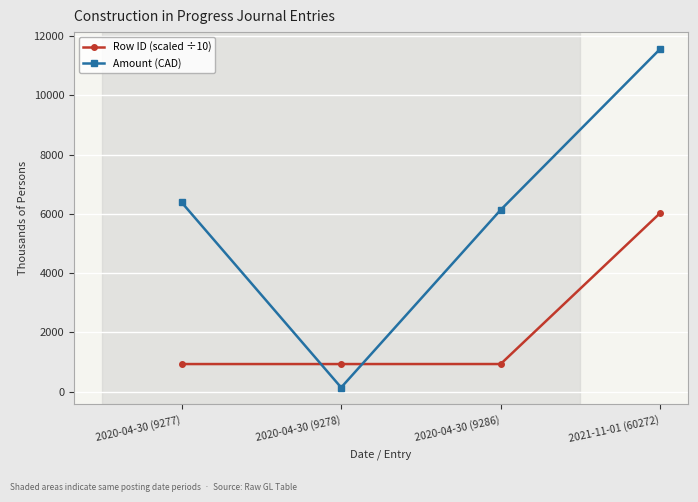

How many data points in Amount (CAD) are above 6388?

2